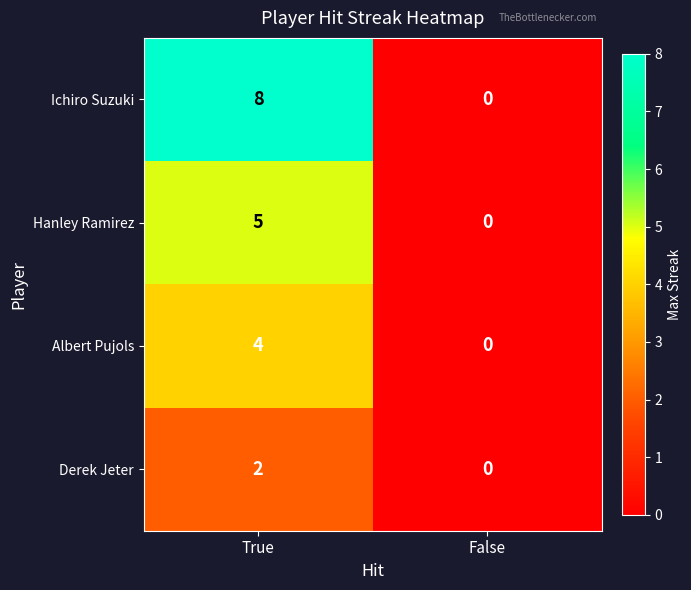

Reading right to left, extract all data points from this chart.

Ichiro Suzuki: False=0	True=8
Hanley Ramirez: False=0	True=5
Albert Pujols: False=0	True=4
Derek Jeter: False=0	True=2